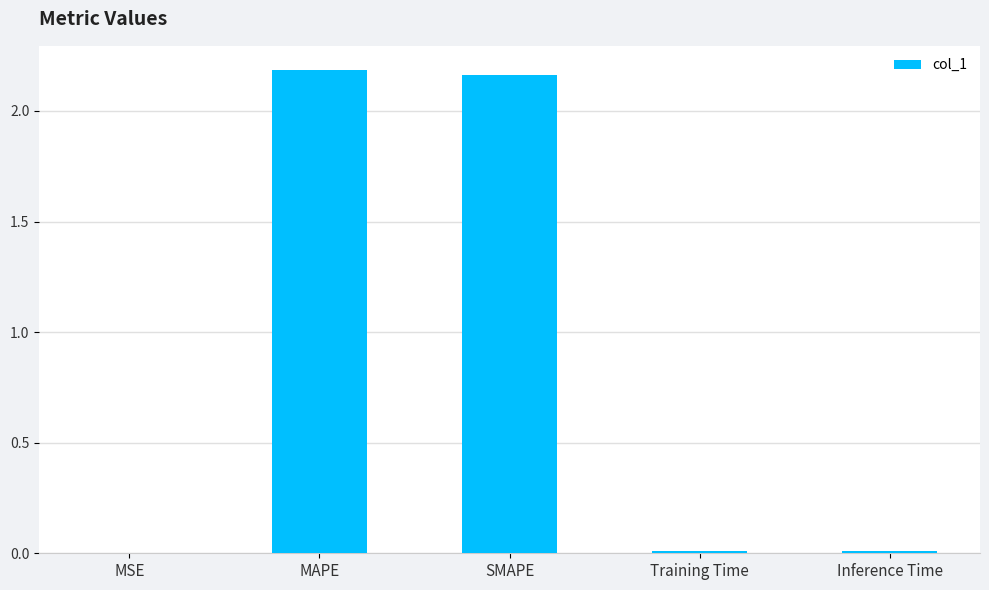

What is the change in value from MAPE to Inference Time?

-2.2